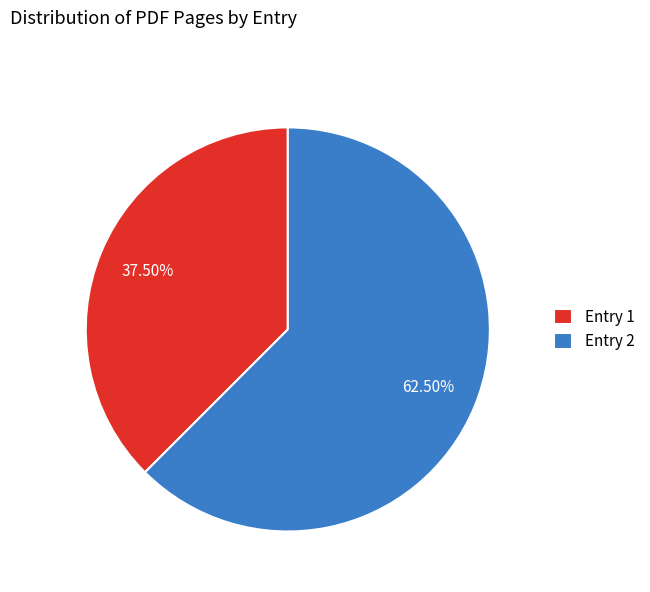

Rank the categories by value from lowest to highest.

Entry 1, Entry 2